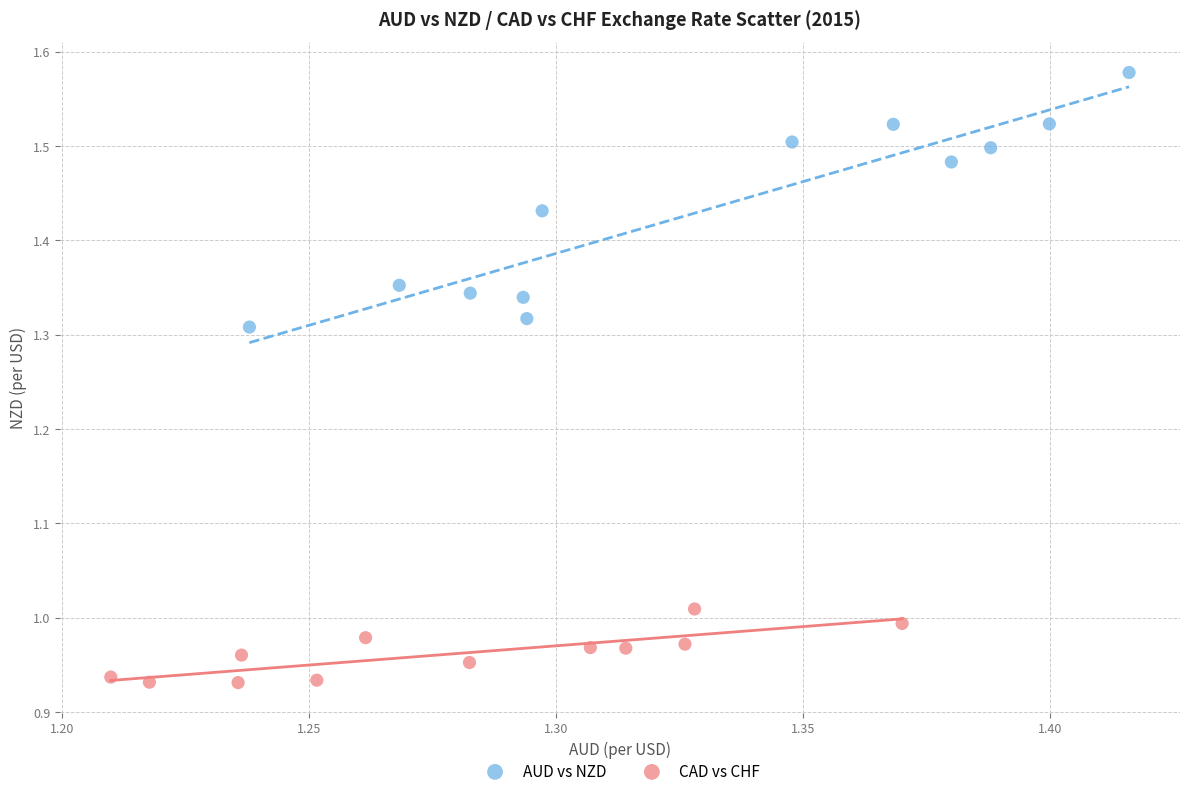

What are all the series names shown in the legend?

AUD vs NZD, CAD vs CHF